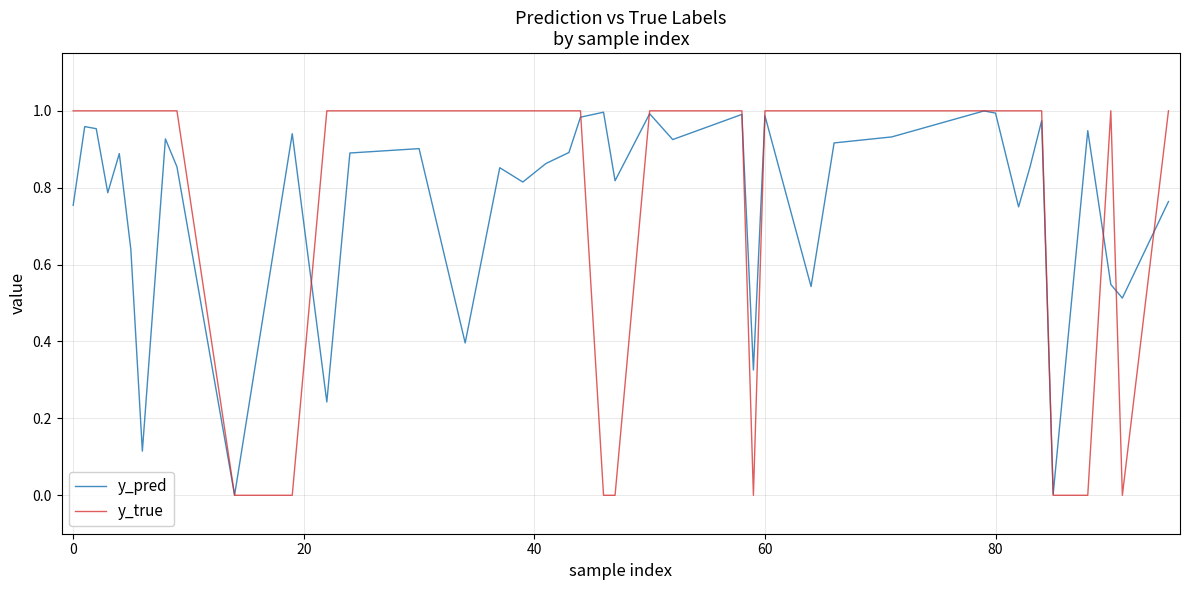

Which series has the widest spread of values?

y_true